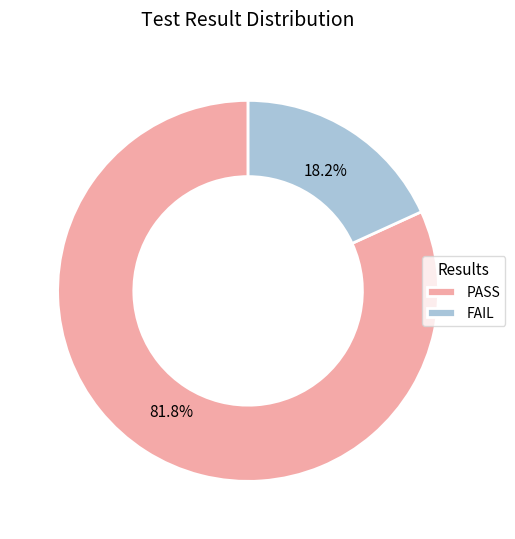

To the nearest percent, what portion does FAIL represent?

18%